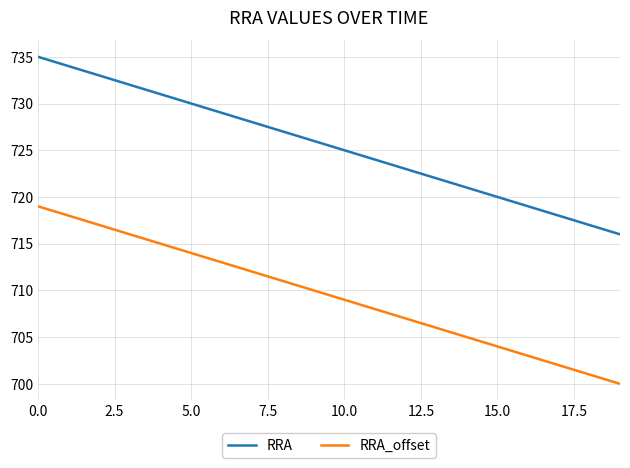

At how many categories does at least one series exceed 701?

20